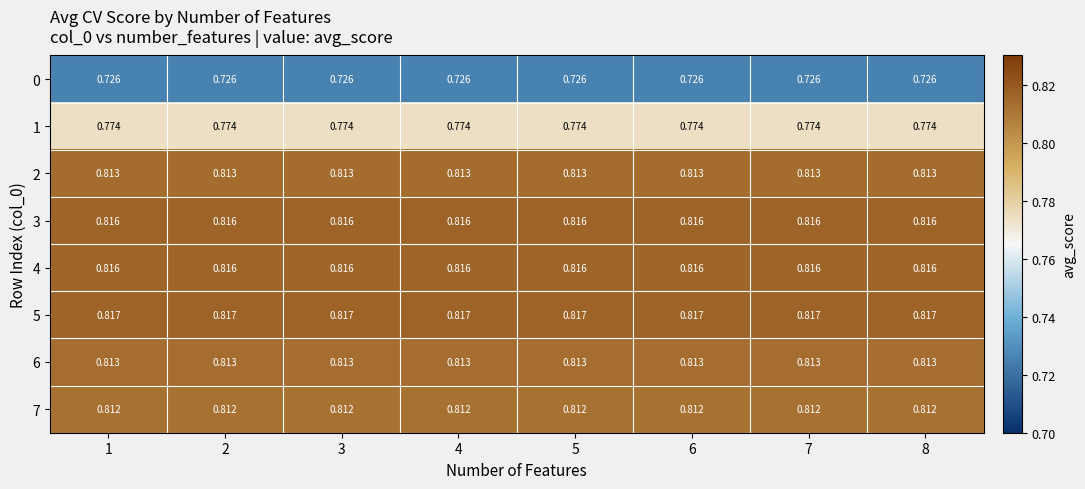

Reading left to right, transcribe all the data shown in this chart.

0: 1=0.7	2=0.7	3=0.7	4=0.7	5=0.7	6=0.7	7=0.7	8=0.7
1: 1=0.8	2=0.8	3=0.8	4=0.8	5=0.8	6=0.8	7=0.8	8=0.8
2: 1=0.8	2=0.8	3=0.8	4=0.8	5=0.8	6=0.8	7=0.8	8=0.8
3: 1=0.8	2=0.8	3=0.8	4=0.8	5=0.8	6=0.8	7=0.8	8=0.8
4: 1=0.8	2=0.8	3=0.8	4=0.8	5=0.8	6=0.8	7=0.8	8=0.8
5: 1=0.8	2=0.8	3=0.8	4=0.8	5=0.8	6=0.8	7=0.8	8=0.8
6: 1=0.8	2=0.8	3=0.8	4=0.8	5=0.8	6=0.8	7=0.8	8=0.8
7: 1=0.8	2=0.8	3=0.8	4=0.8	5=0.8	6=0.8	7=0.8	8=0.8